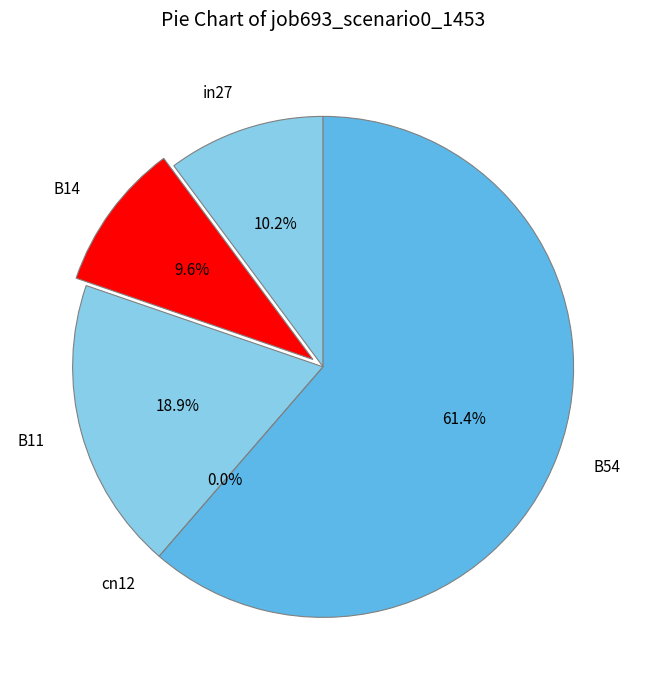

Count the number of slices in the pie.

5